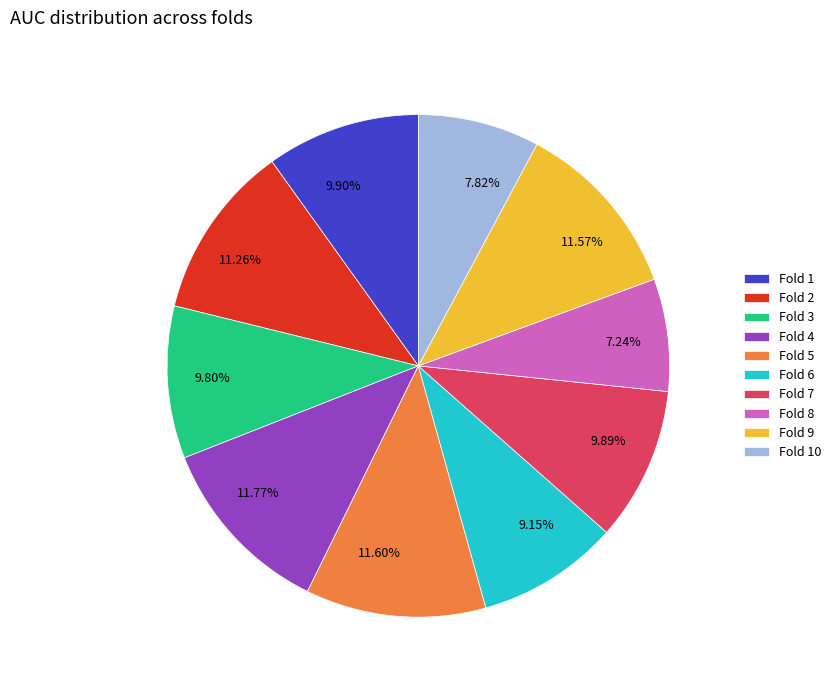

How many segments does this pie chart have?

10